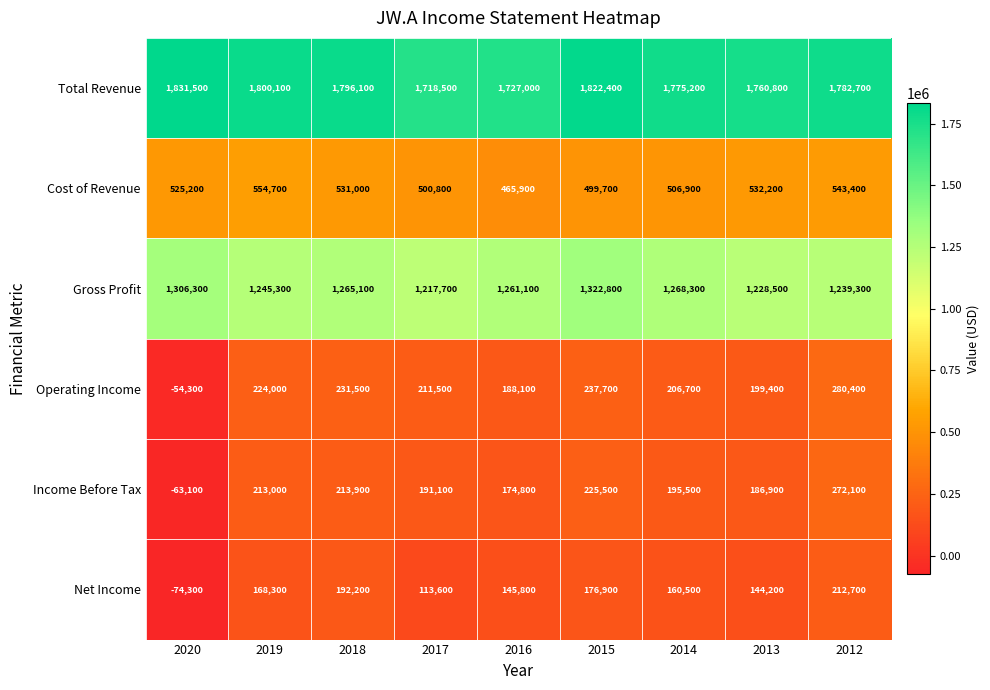

What is the difference between the second highest and second lowest values in the Gross Profit series?

77800